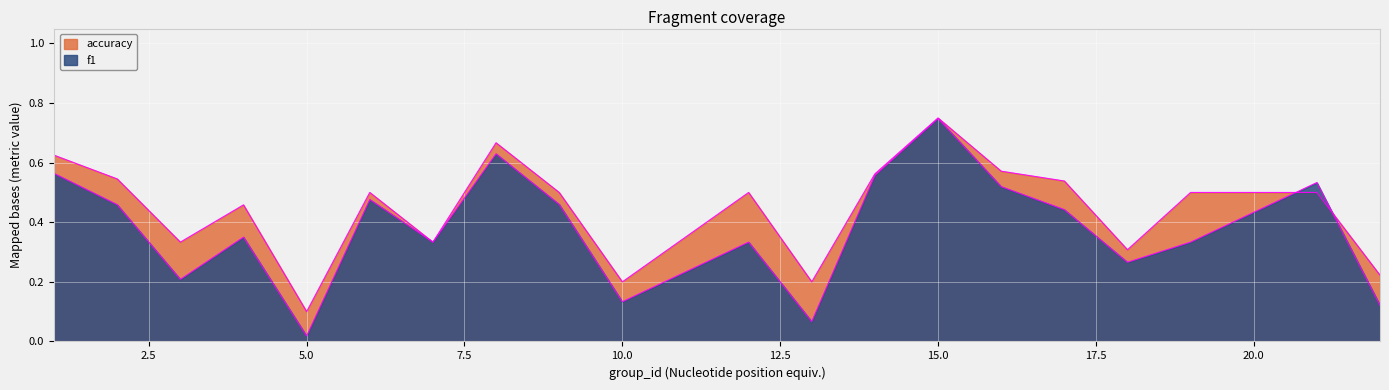

Rank the series at 16 from highest to lowest value.

accuracy, f1